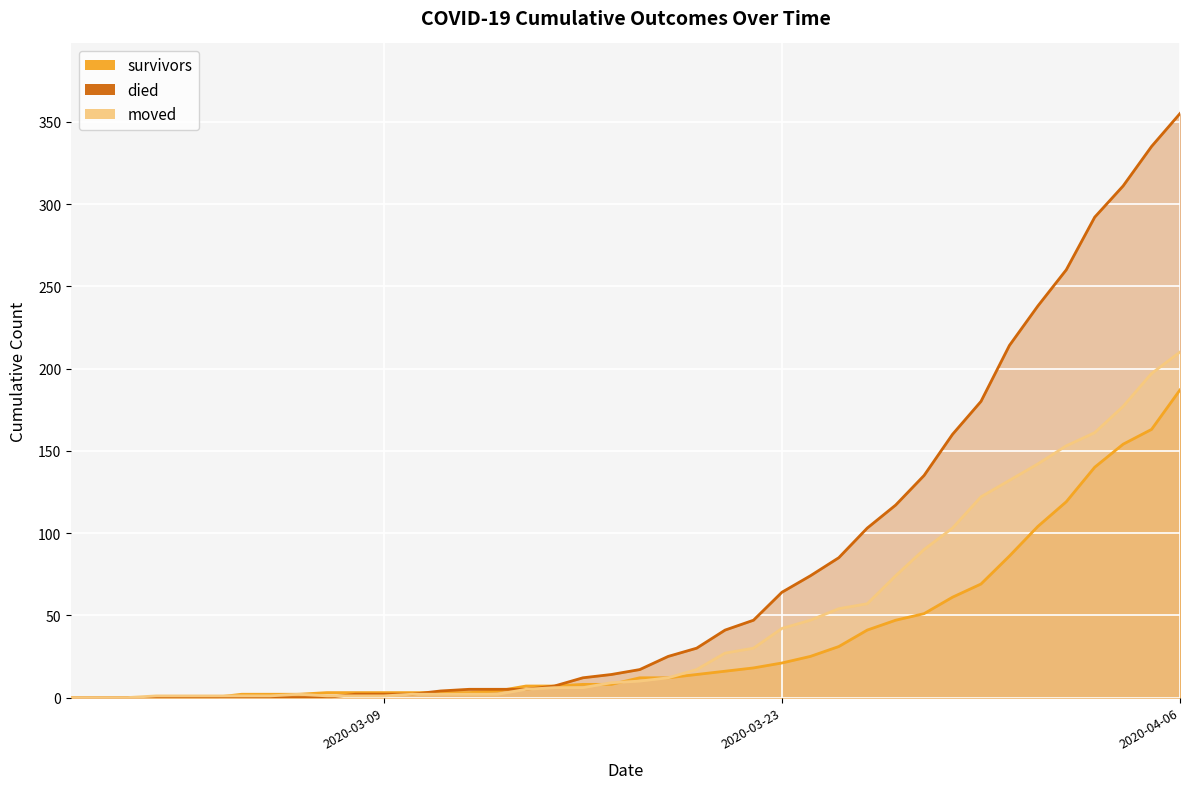

True or false: survivors has a value of 119 at 2020-03-01.

False